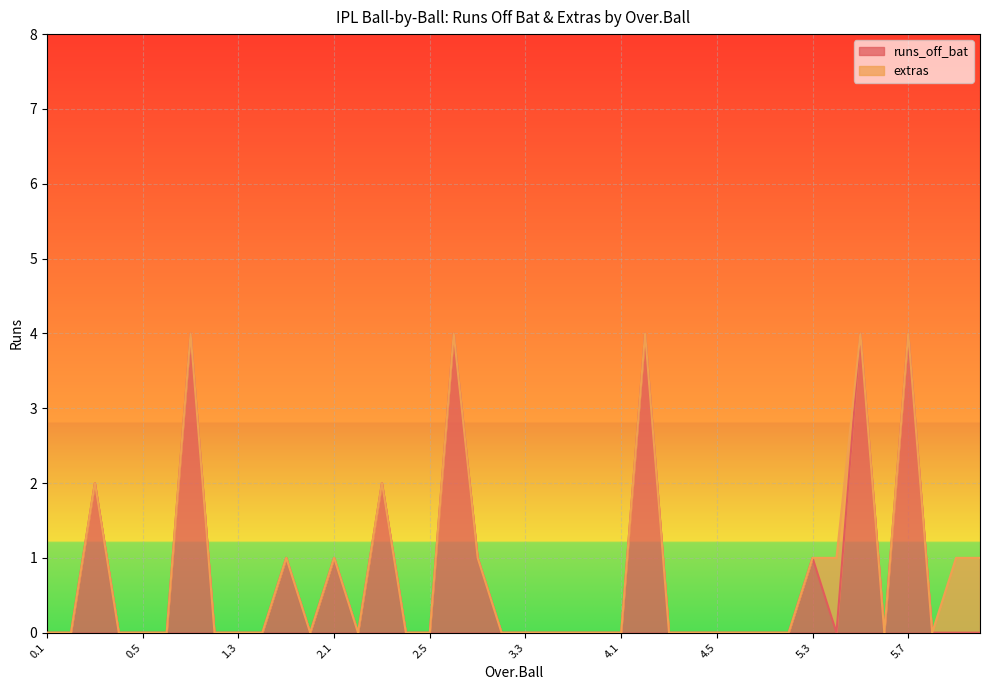

Reading left to right, transcribe all the data shown in this chart.

0.1=0	0.2=0	0.3=2	0.4=0	0.5=0	0.6=0	1.1=4	1.2=0	1.3=0	1.4=0	1.5=1	1.6=0	2.1=1	2.2=0	2.3=2	2.4=0	2.5=0	2.6=4	3.1=1	3.2=0	3.3=0	3.4=0	3.5=0	3.6=0	4.1=0	4.2=4	4.3=0	4.4=0	4.5=0	4.6=0	5.1=0	5.2=0	5.3=1	5.4=0	5.5=4	5.6=0	5.7=4	6.1=0	6.2=0	6.3=0